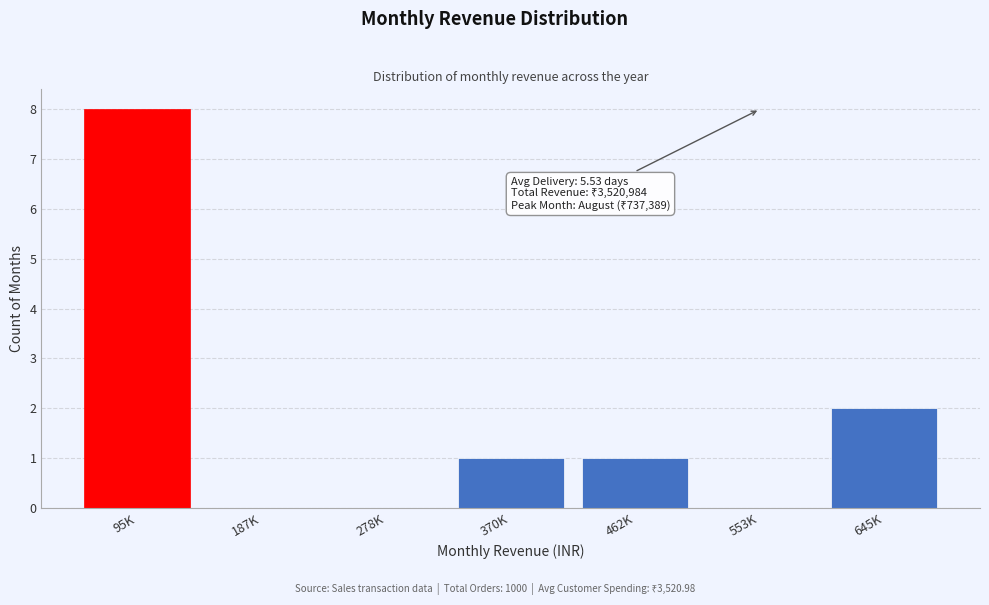

Reading left to right, extract all data points from this chart.

95K=8	187K=0	278K=0	370K=1	462K=1	553K=0	645K=2